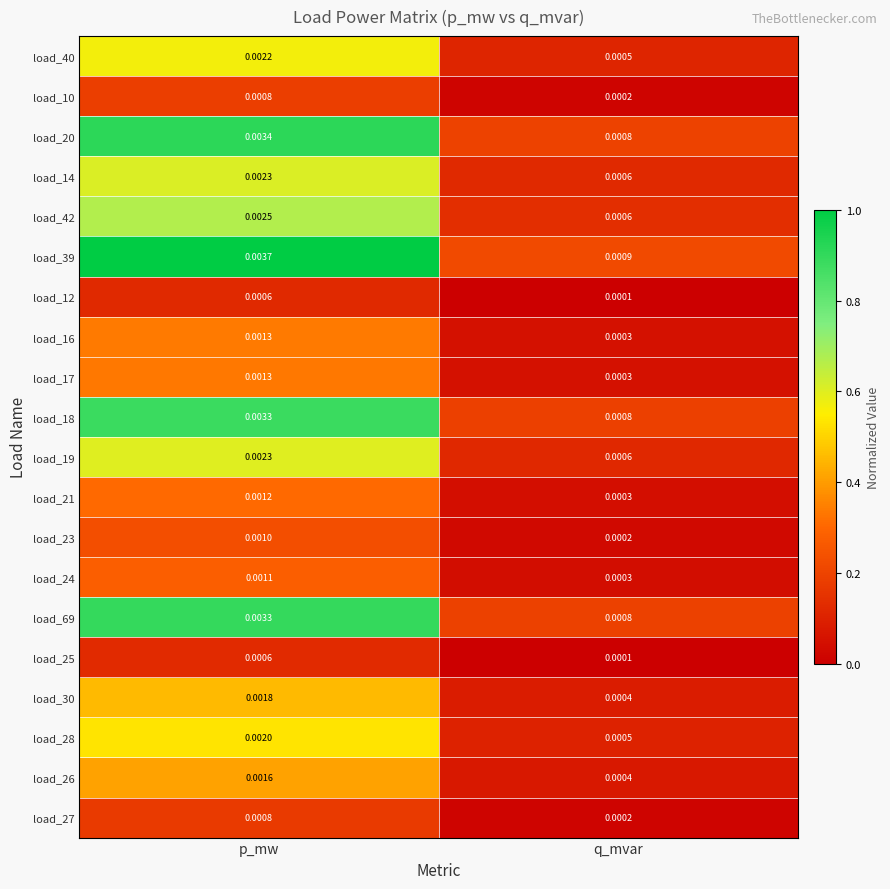

At how many categories does at least one series exceed 0?

2